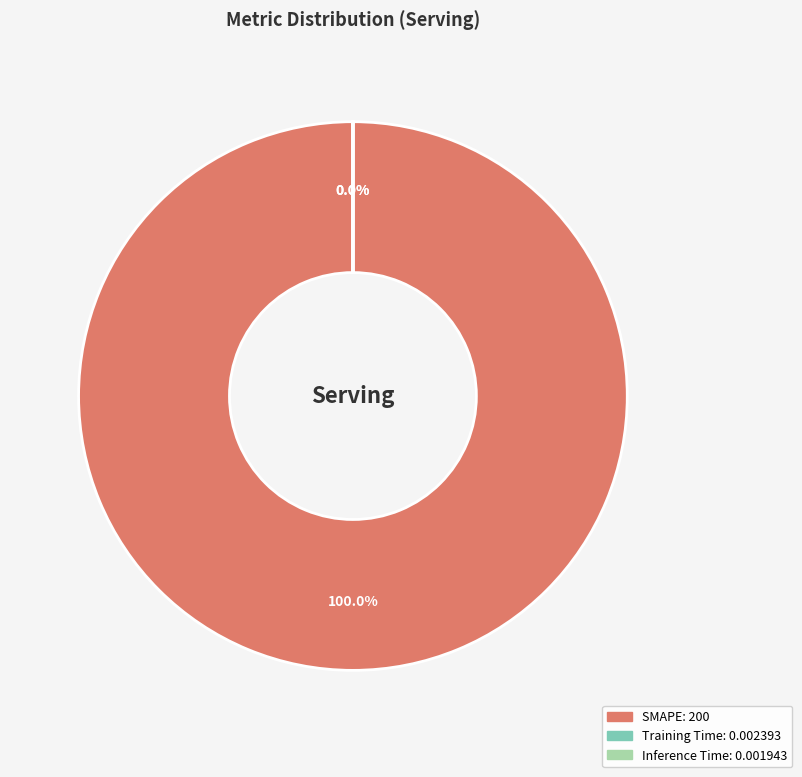

Is the sum of Inference Time and Training Time greater than half?

No